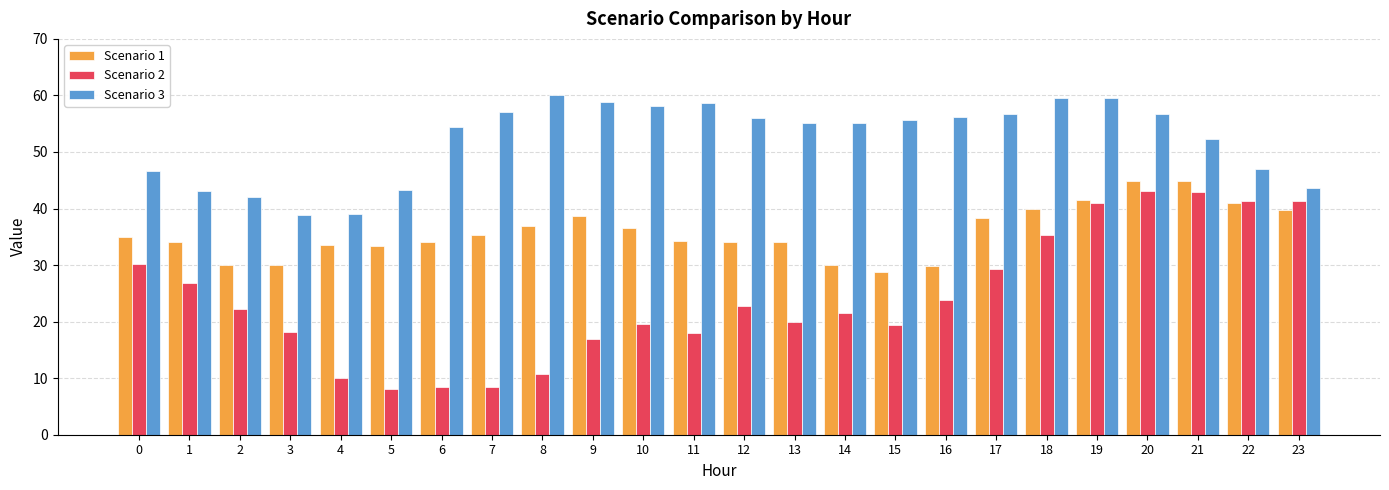

How many data points does each series have?

24